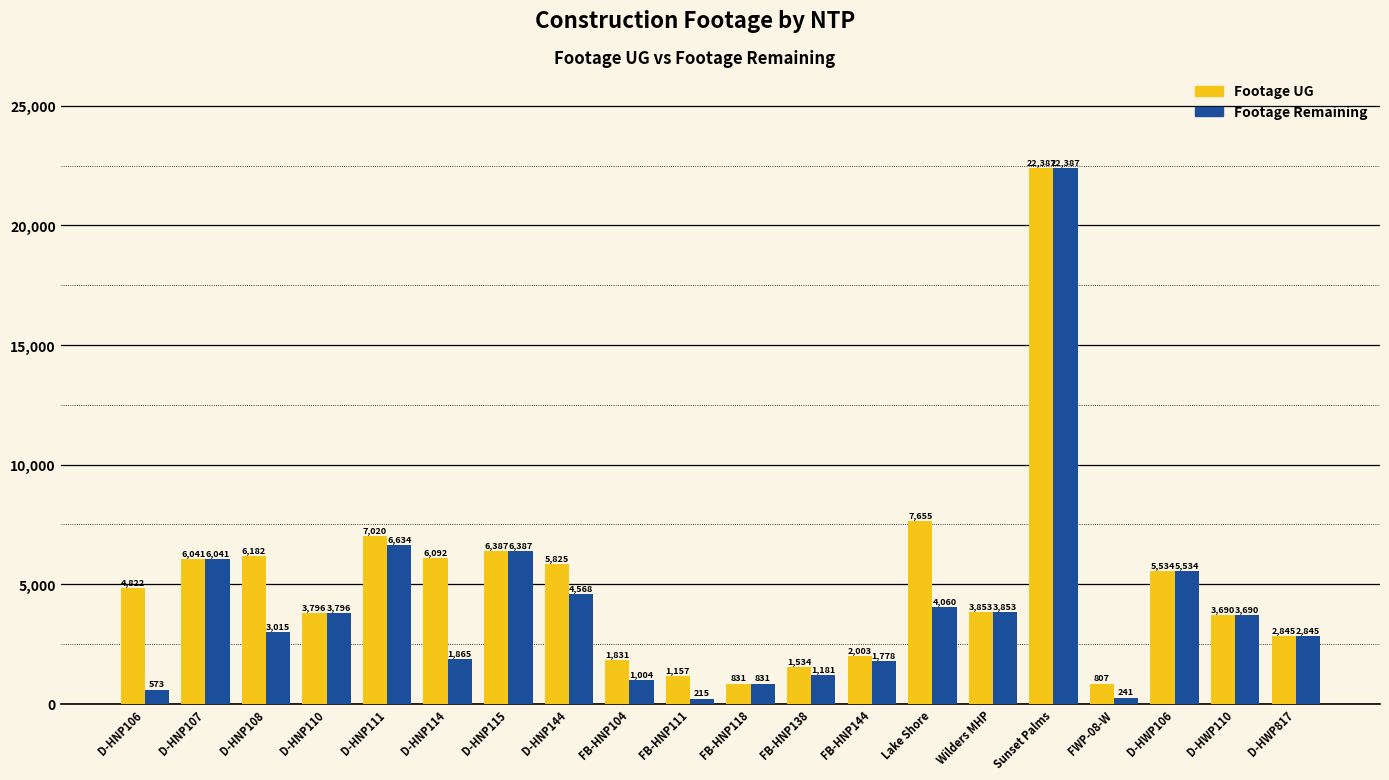

Reading right to left, list all the values displayed in this chart.

Footage UG: D-HWP817=2845	D-HWP110=3690	D-HWP106=5534	FWP-08-W=807	Sunset Palms=22387	Wilders MHP=3853	Lake Shore=7655	FB-HNP144=2003	FB-HNP138=1534	FB-HNP118=831	FB-HNP111=1157	FB-HNP104=1831	D-HNP144=5825	D-HNP115=6387	D-HNP114=6092	D-HNP111=7020	D-HNP110=3796	D-HNP108=6182	D-HNP107=6041	D-HNP106=4822
Footage Remaining: D-HWP817=2845	D-HWP110=3690	D-HWP106=5534	FWP-08-W=241	Sunset Palms=22387	Wilders MHP=3853	Lake Shore=4060	FB-HNP144=1778	FB-HNP138=1181	FB-HNP118=831	FB-HNP111=215	FB-HNP104=1004	D-HNP144=4568	D-HNP115=6387	D-HNP114=1865	D-HNP111=6634	D-HNP110=3796	D-HNP108=3015	D-HNP107=6041	D-HNP106=573